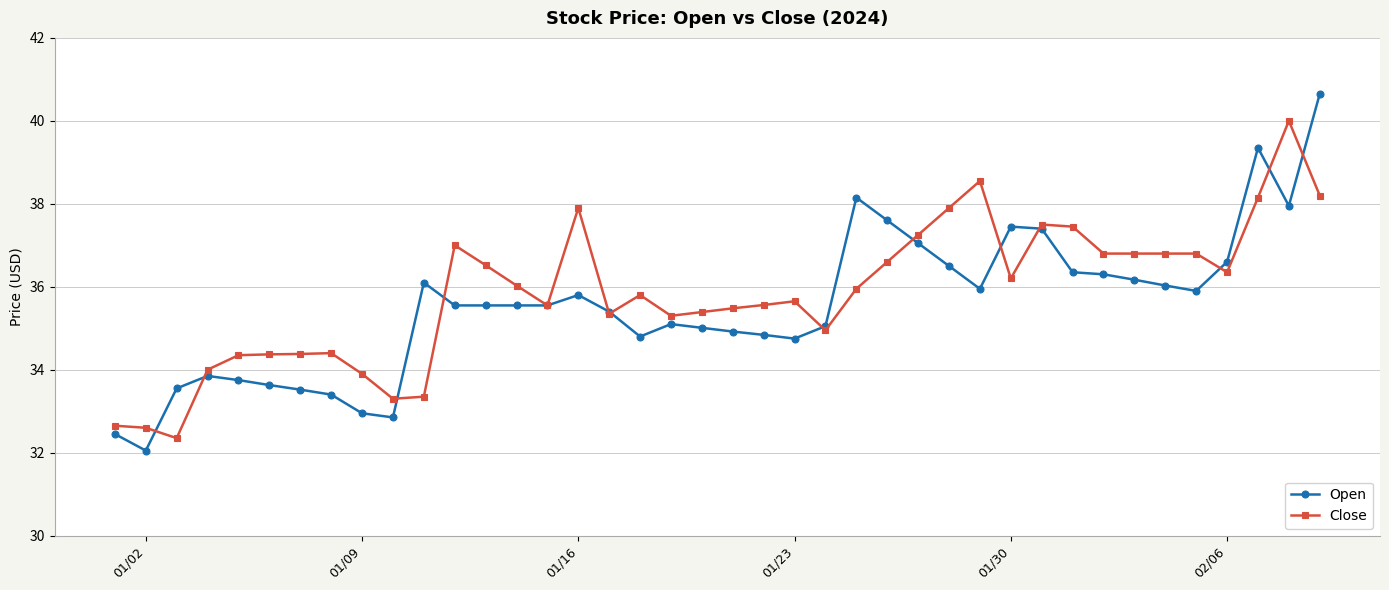

Which series has the widest spread of values?

Open